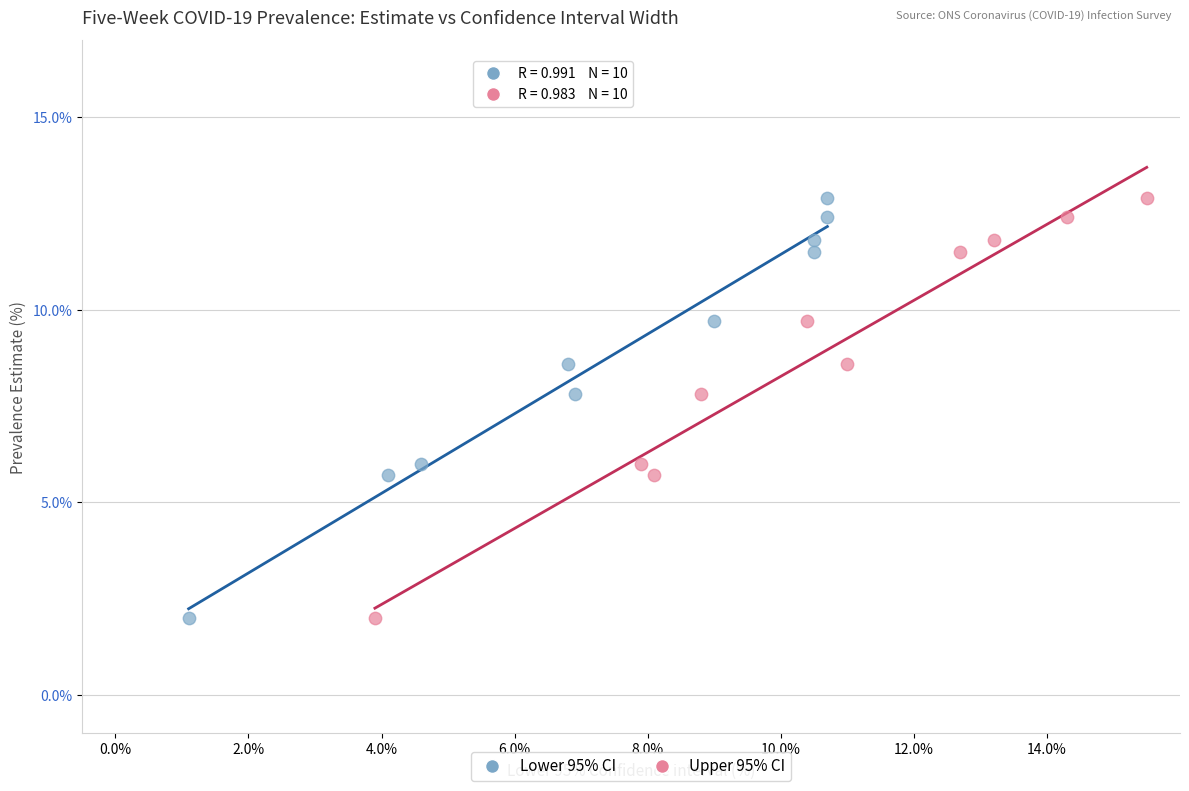

What are all the series names shown in the legend?

Lower 95% CI, Upper 95% CI